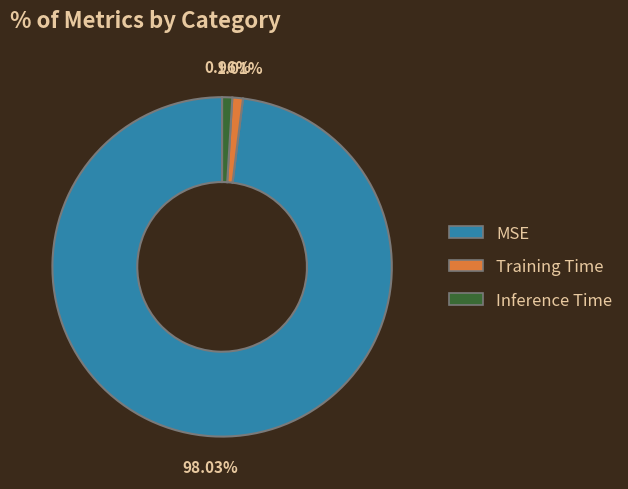

Which has a higher value, MSE or Training Time?

MSE